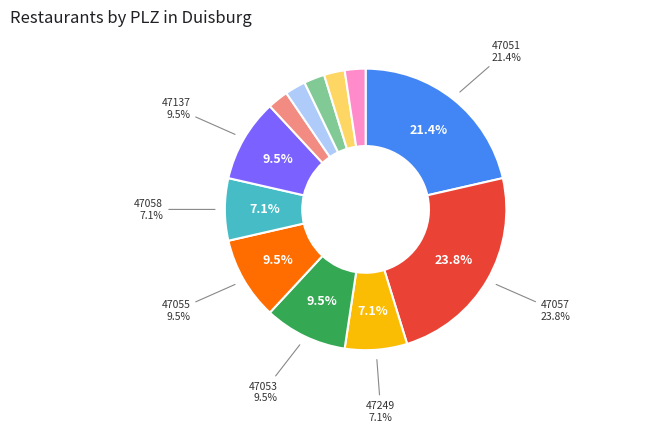

To the nearest percent, what is the average slice percentage?

8%